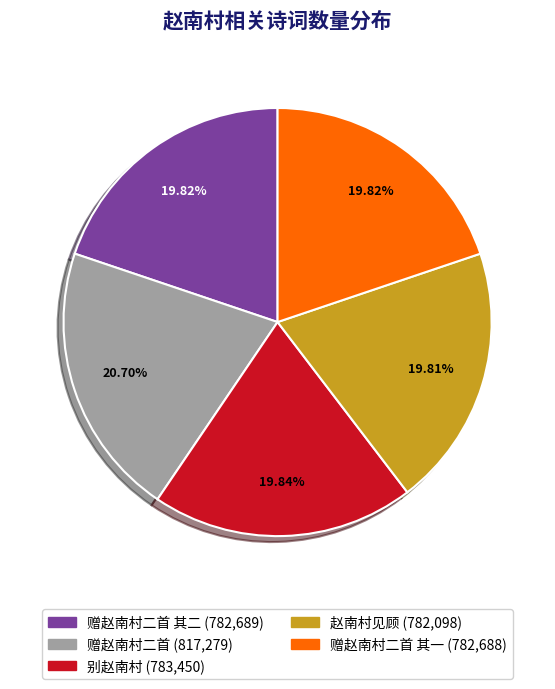

Is there a majority slice in this chart?

No